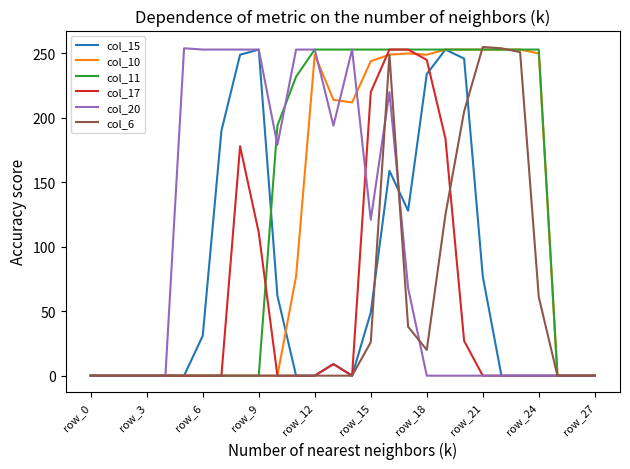

What is the greatest value displayed?

255